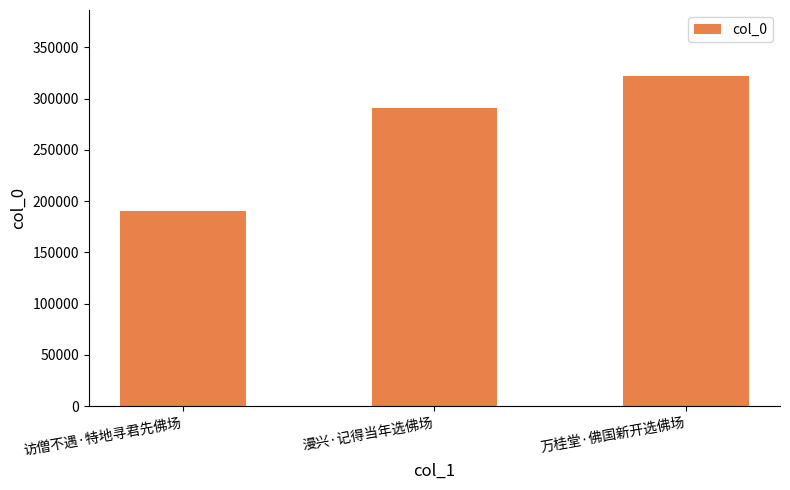

At which category does the chart reach its minimum across all series?

访僧不遇·特地寻君先佛场